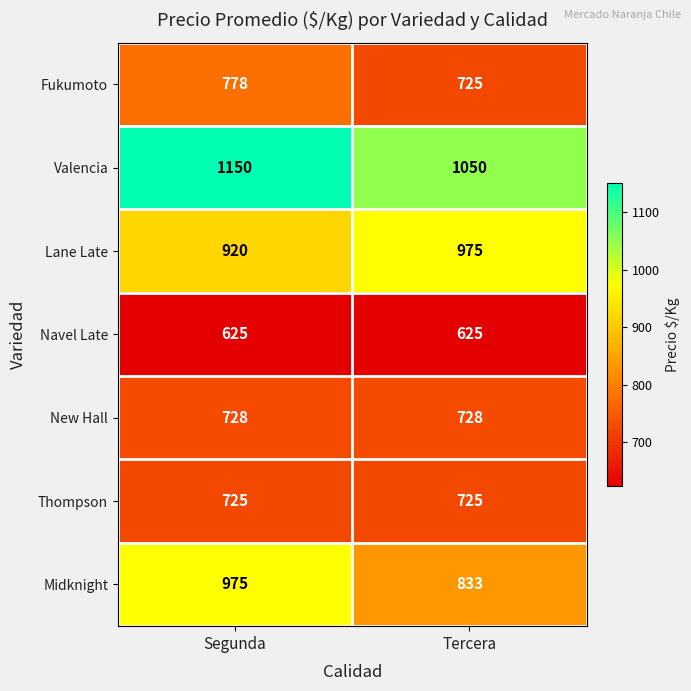

Which series has the widest spread of values?

Midknight